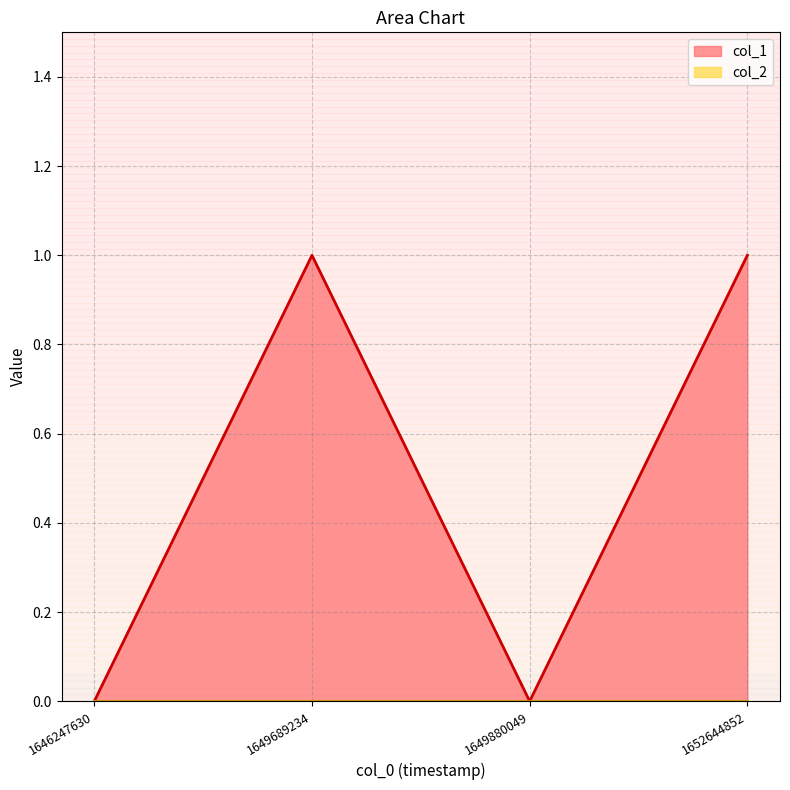

Rank the categories by value from lowest to highest.

1646247630, 1649880049, 1649689234, 1652644852